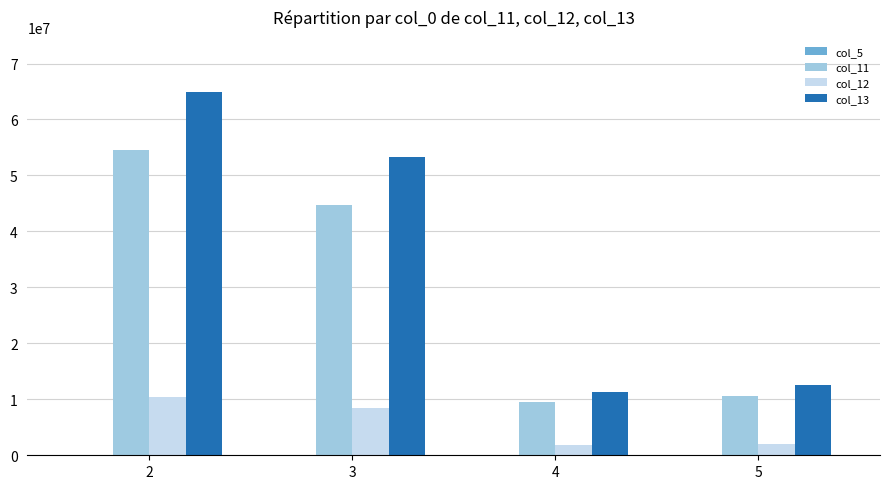

The col_11 series shows 14385009 at 4. True or false?

False